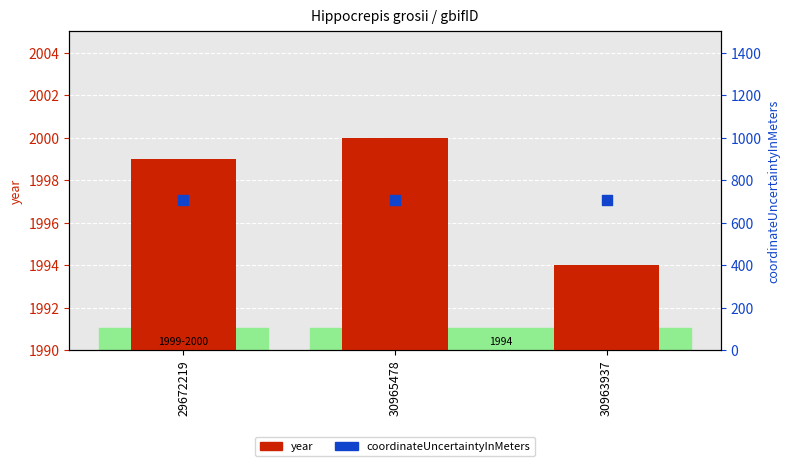

At which category is the sum across all series the highest?

30965478